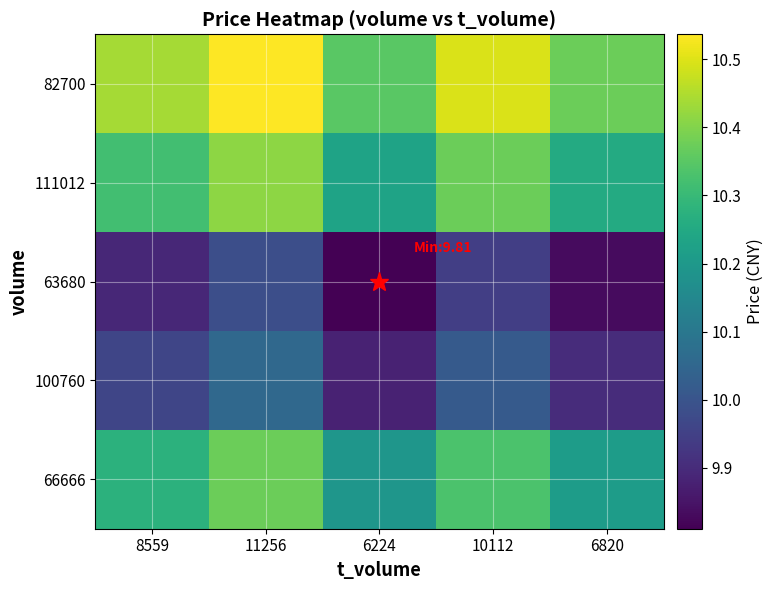

Reading right to left, list all the values displayed in this chart.

82700: 6820=10.4	10112=10.5	6224=10.4	11256=10.5	8559=10.4
111012: 6820=10.3	10112=10.4	6224=10.2	11256=10.4	8559=10.3
63680: 6820=9.8	10112=9.9	6224=9.8	11256=10.0	8559=9.9
100760: 6820=9.9	10112=10.0	6224=9.9	11256=10.1	8559=10.0
66666: 6820=10.2	10112=10.3	6224=10.2	11256=10.4	8559=10.3